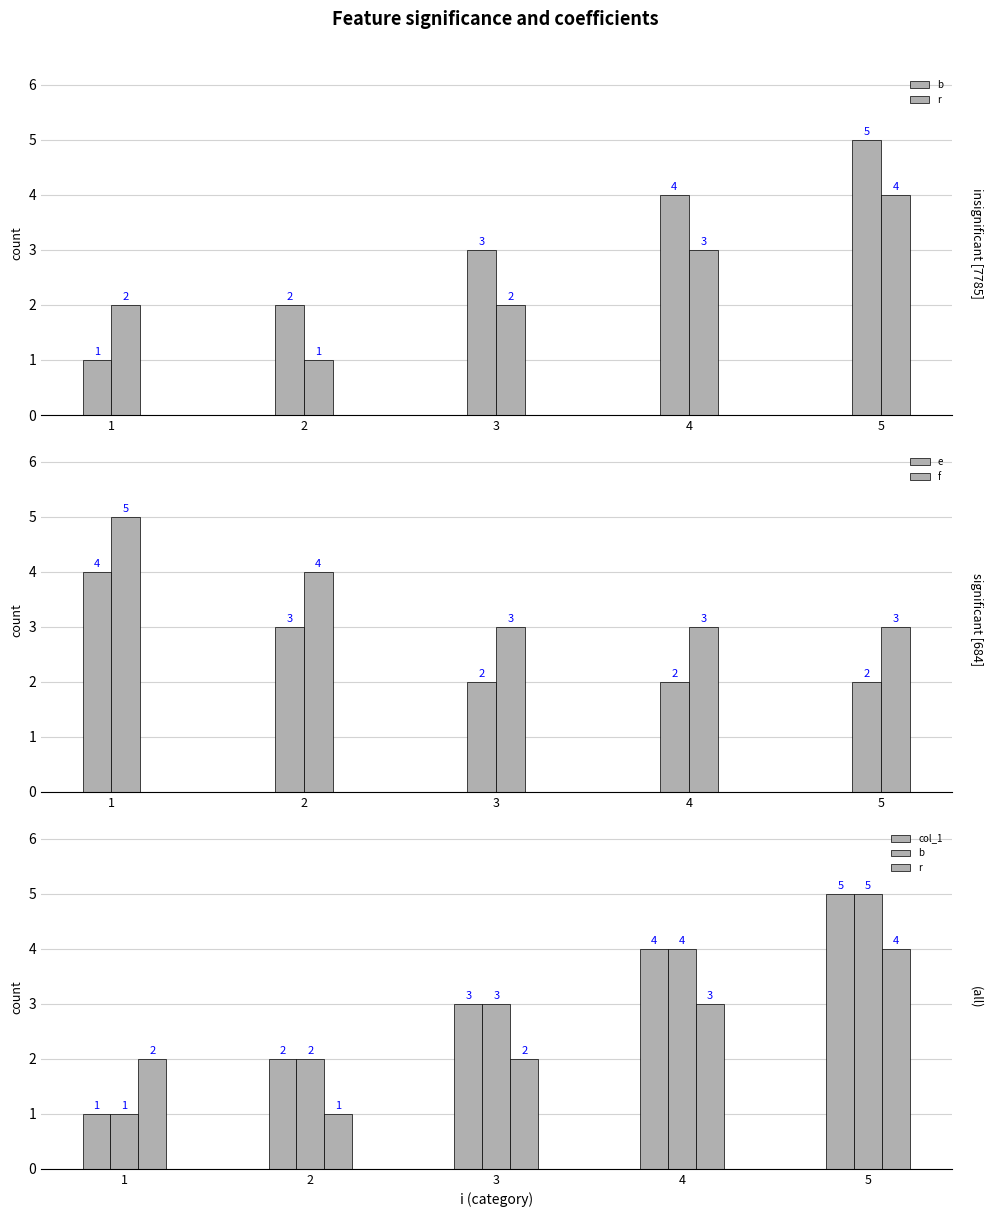

Count the r values in the range 2 to 3.

3